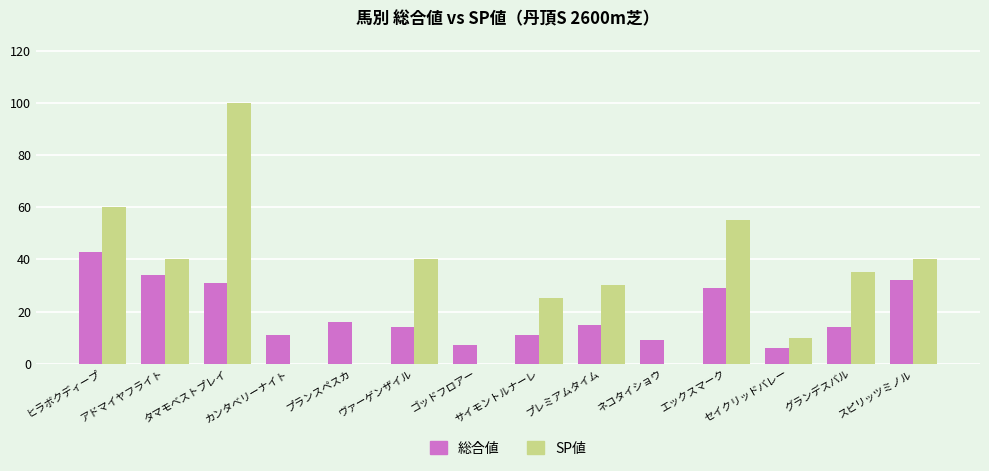

Is the value of 総合値 at プランスペスカ greater than the value of SP値 at スピリッツミノル?

No